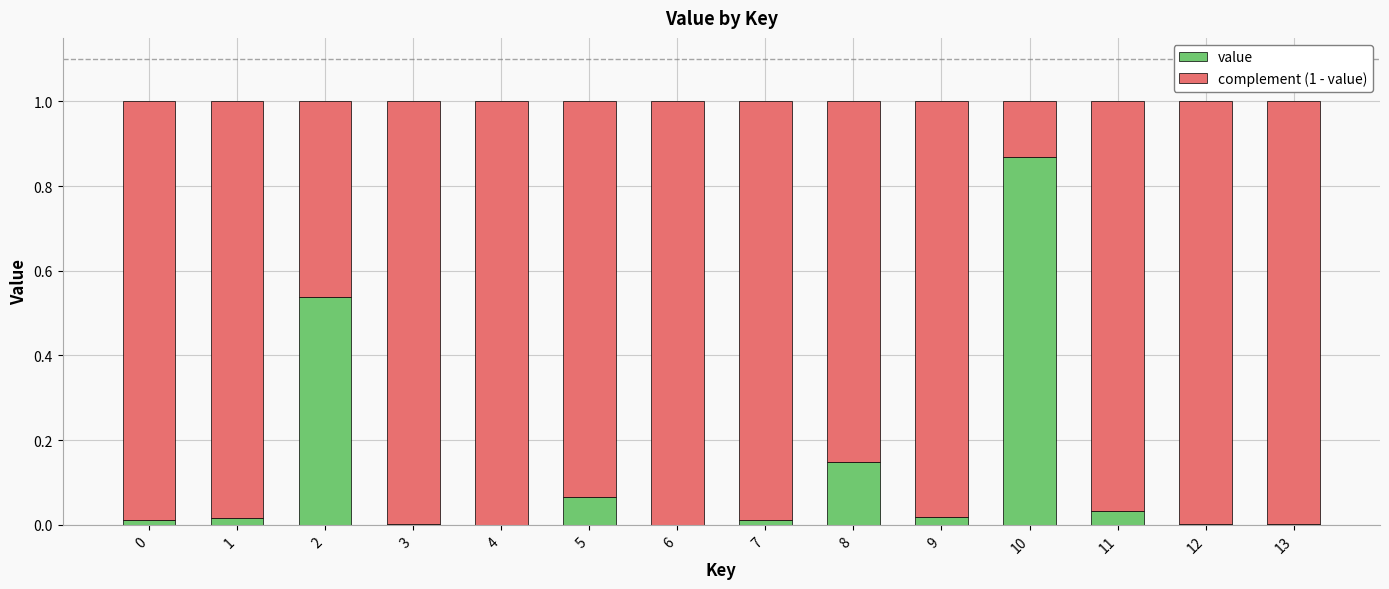

What are all the series names shown in the legend?

value, complement (1 - value)